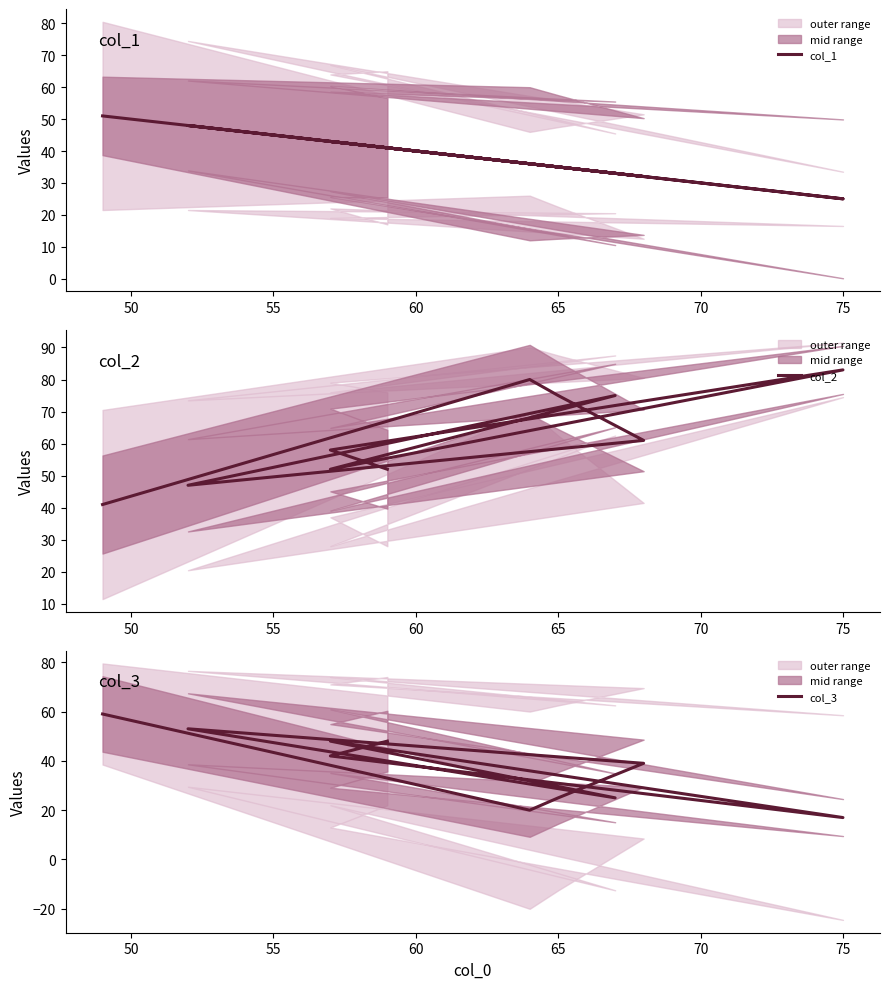

Which series changed the most between 50 and 75?

col_2